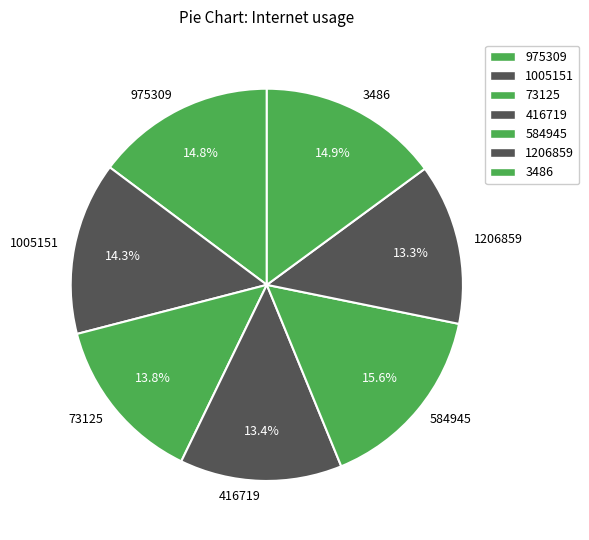

To the nearest percent, what portion does 584945 represent?

16%